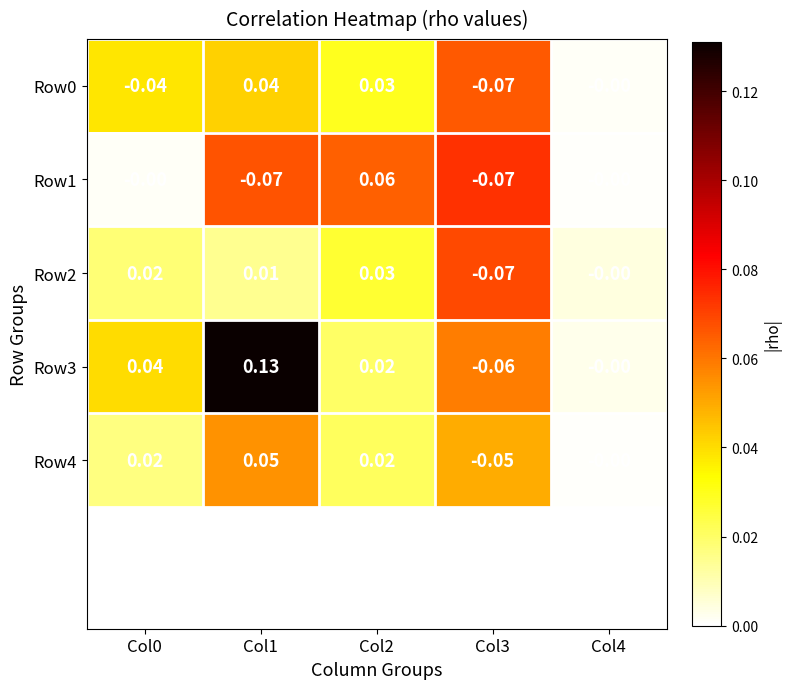

How many data points in Row2 are less than 0?

1